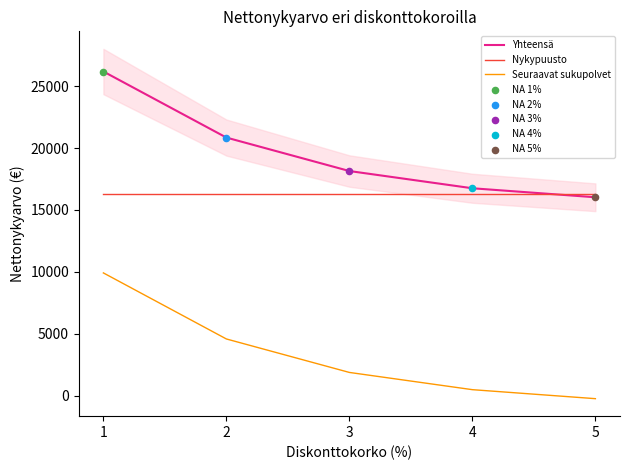

Which series reaches the maximum Y coordinate?

Yhteensä